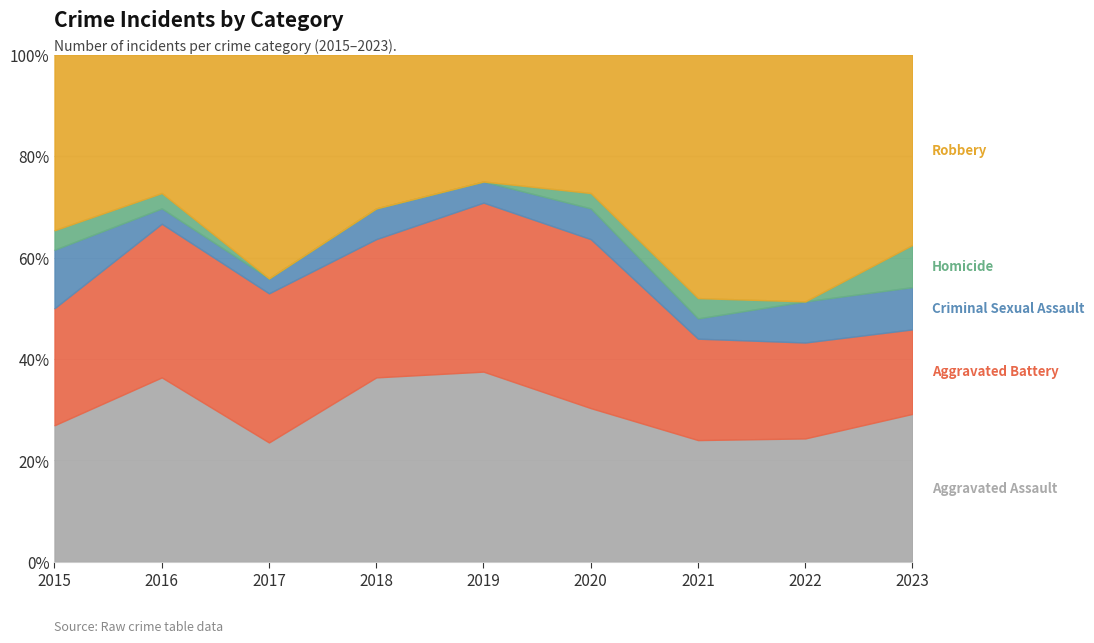

How many distinct data groups are displayed?

5